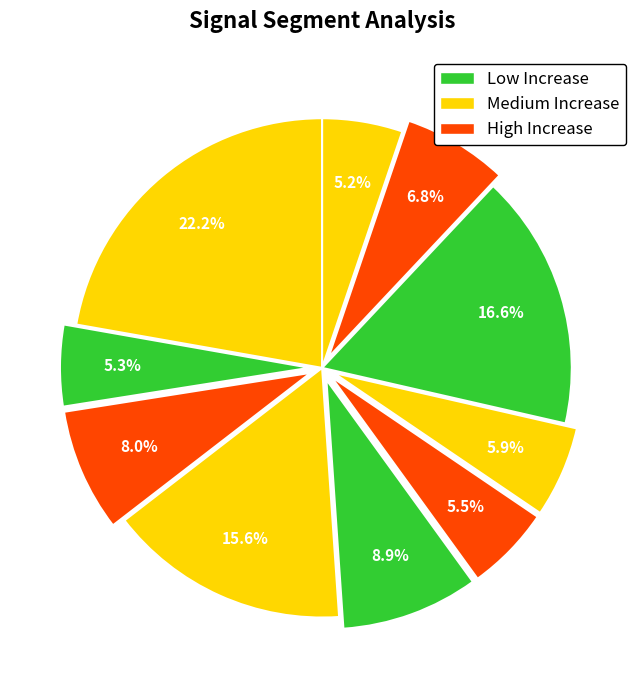

How many slices are in this pie chart?

10